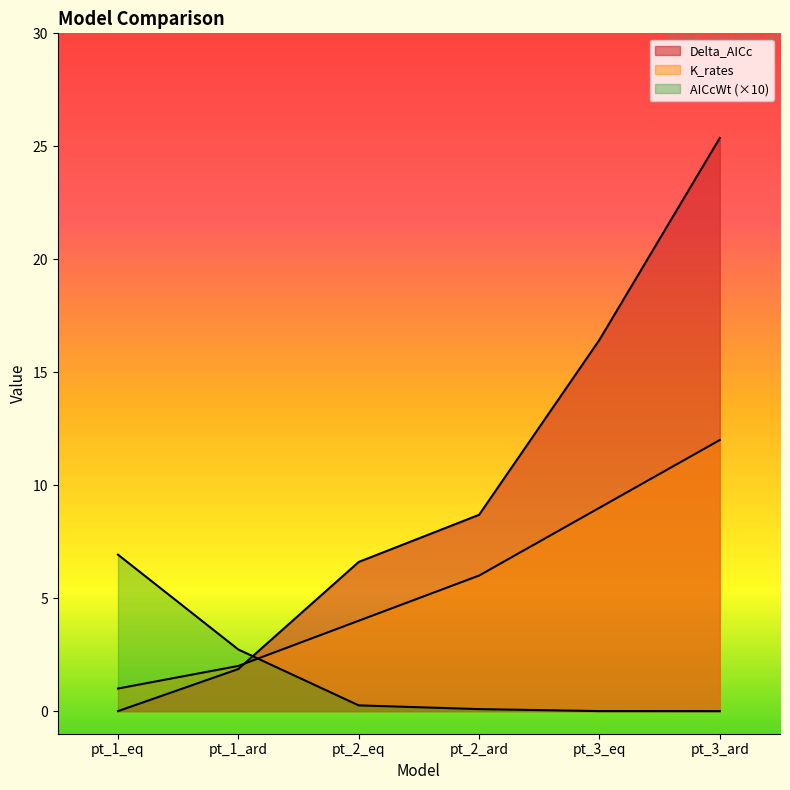

What is the total value across all series at pt_2_eq?

10.9